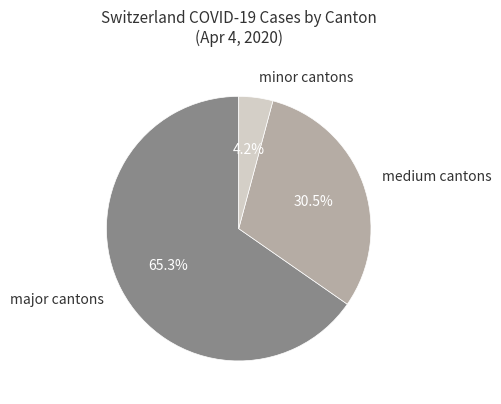

Which category has the biggest portion of the pie?

major cantons